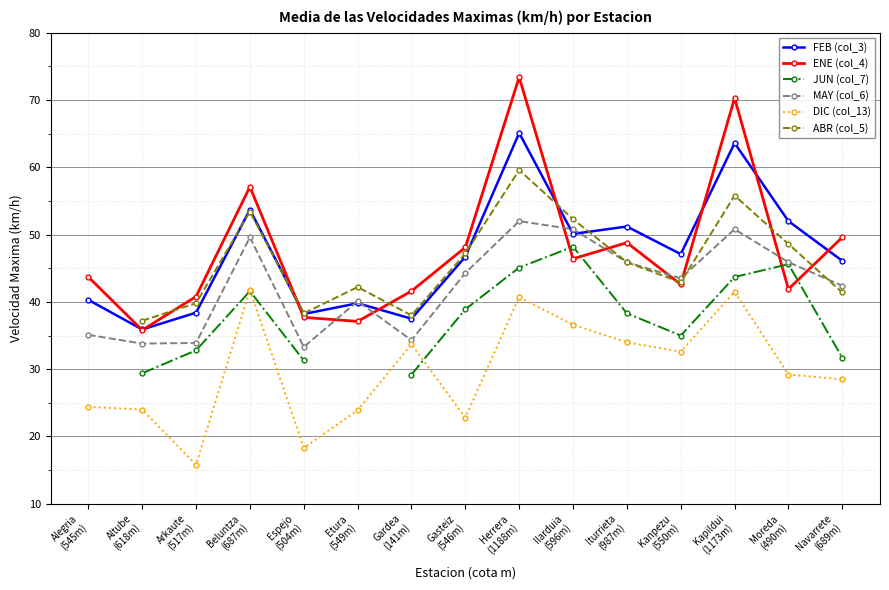

What is the smallest value displayed?

15.8